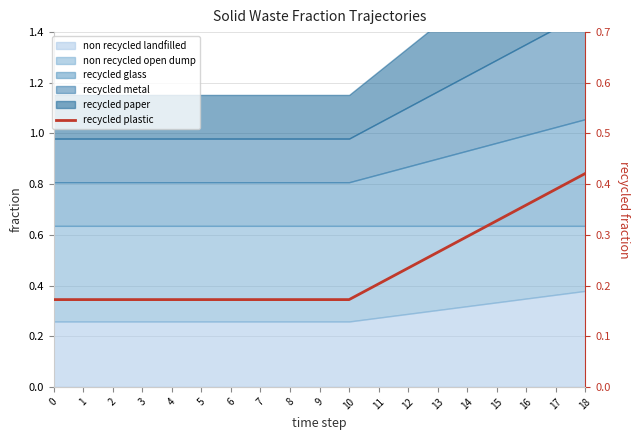

Rank the categories by value from lowest to highest.

0, 1, 2, 3, 4, 5, 6, 7, 8, 9, 10, 11, 12, 13, 14, 15, 16, 17, 18